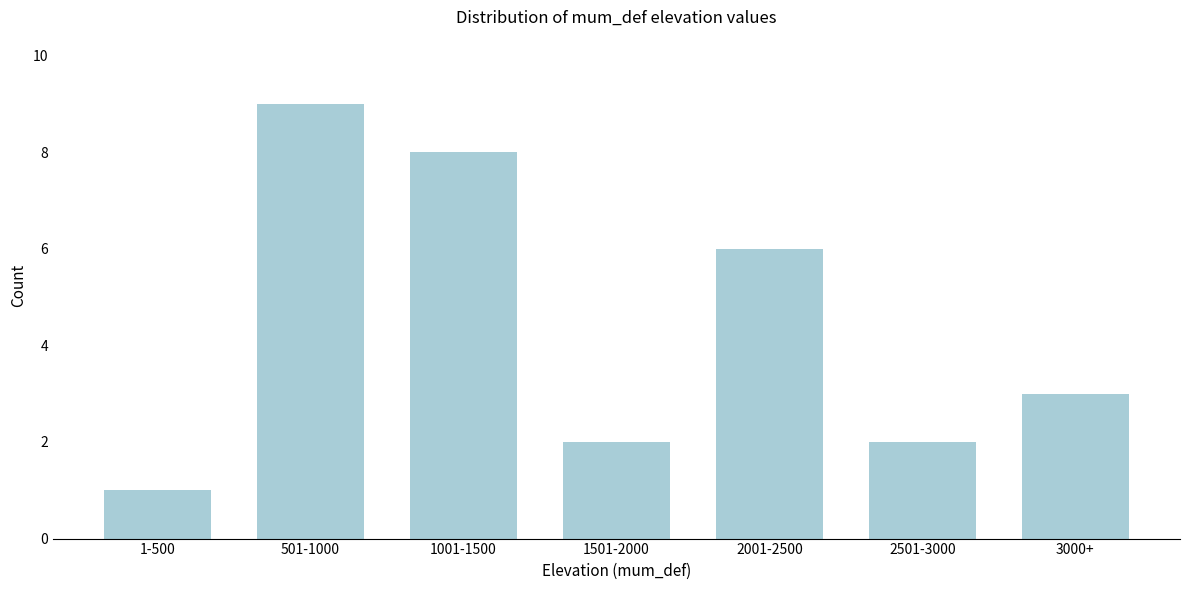

Reading right to left, what are all the values shown in this chart?

3	2	6	2	8	9	1